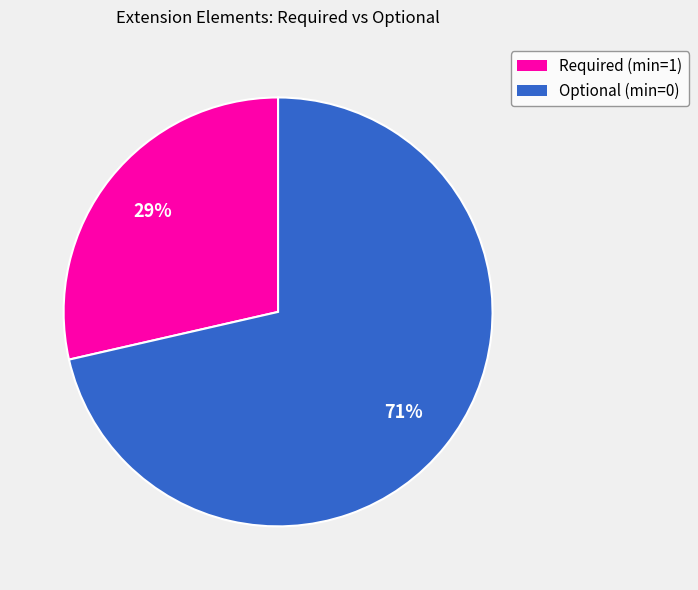

Does any single category account for the majority?

Yes